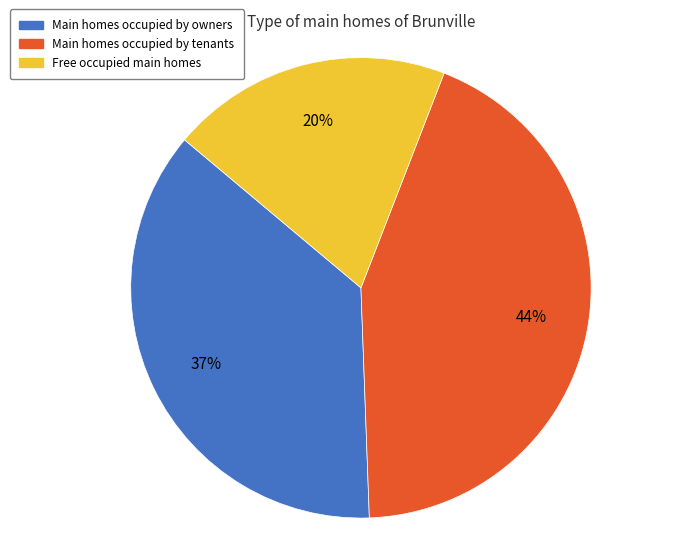

Count the number of slices in the pie.

3